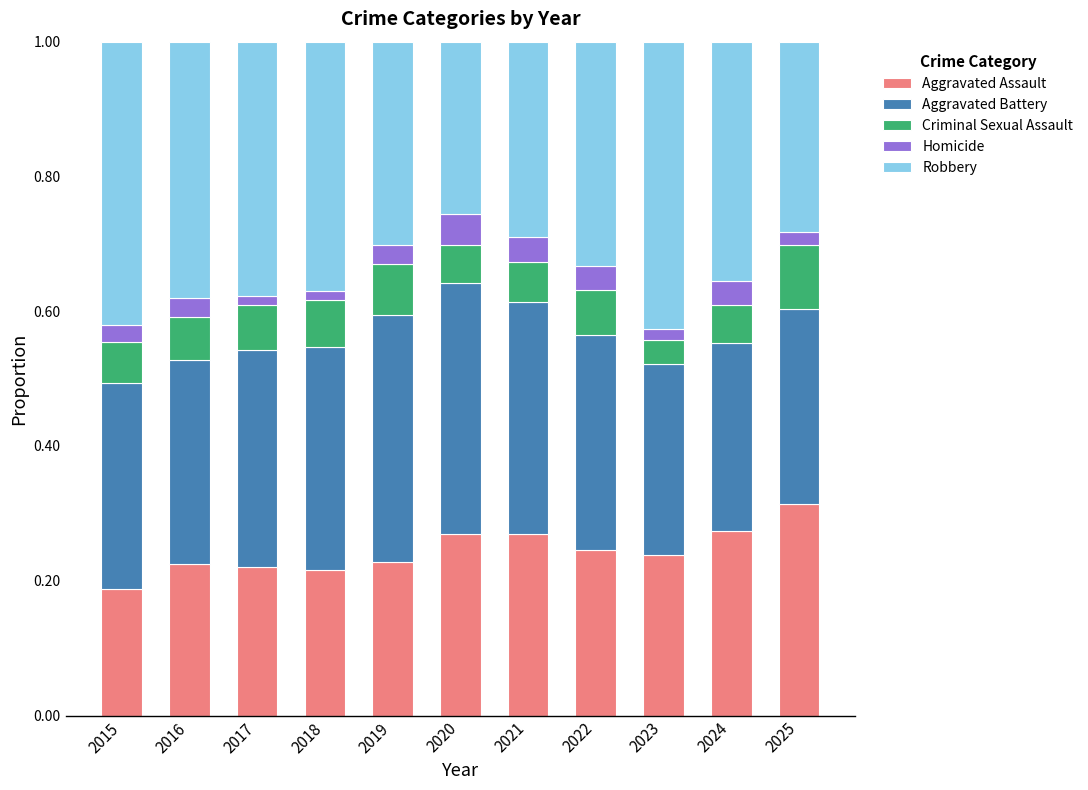

Which category has the highest value in the Aggravated Assault series?

2025